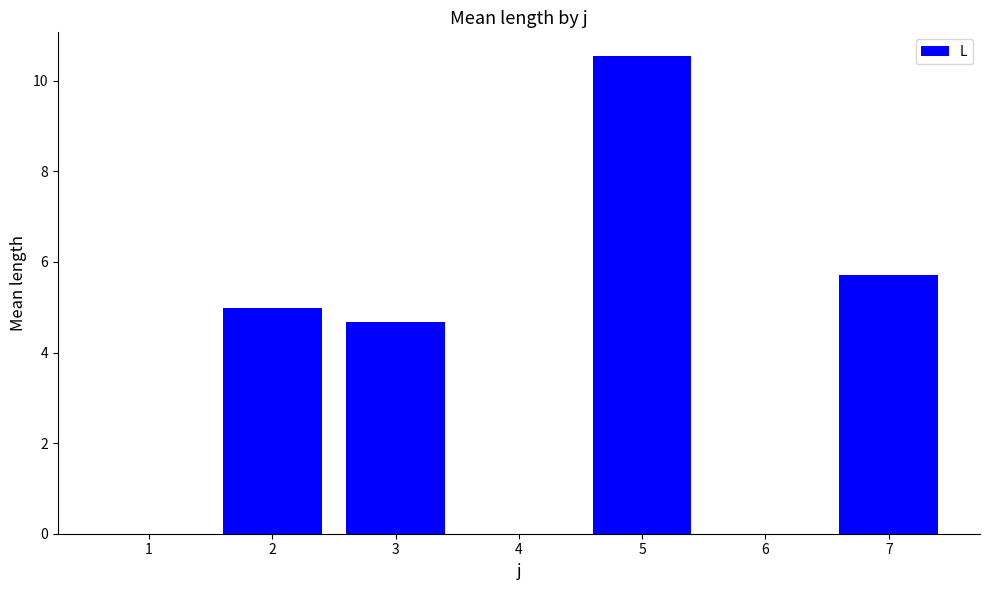

What is the change in value from 3 to 7?

+1.0